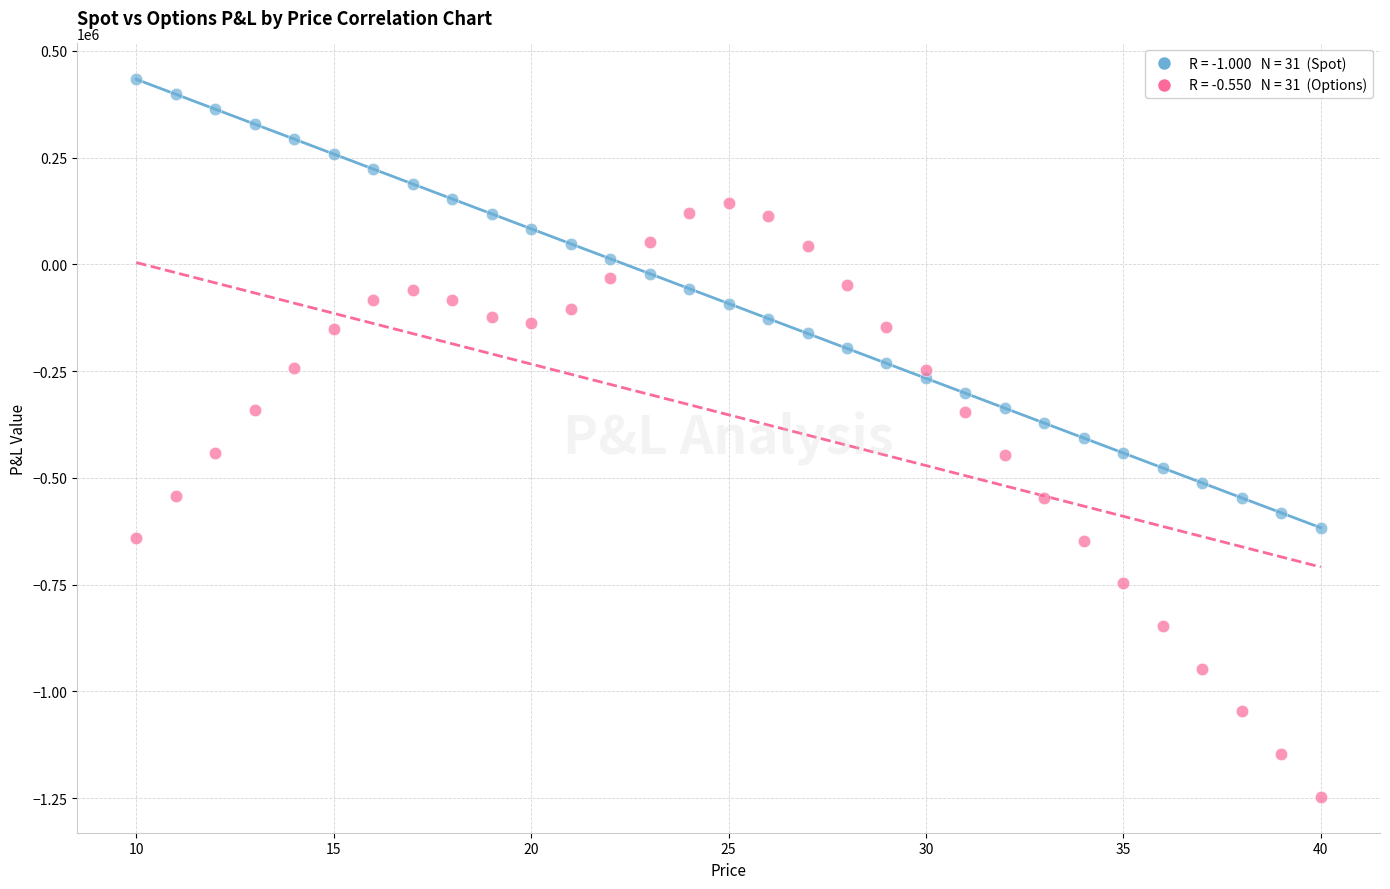

Across all data points, what is the range of X values (max minus min)?

30.0